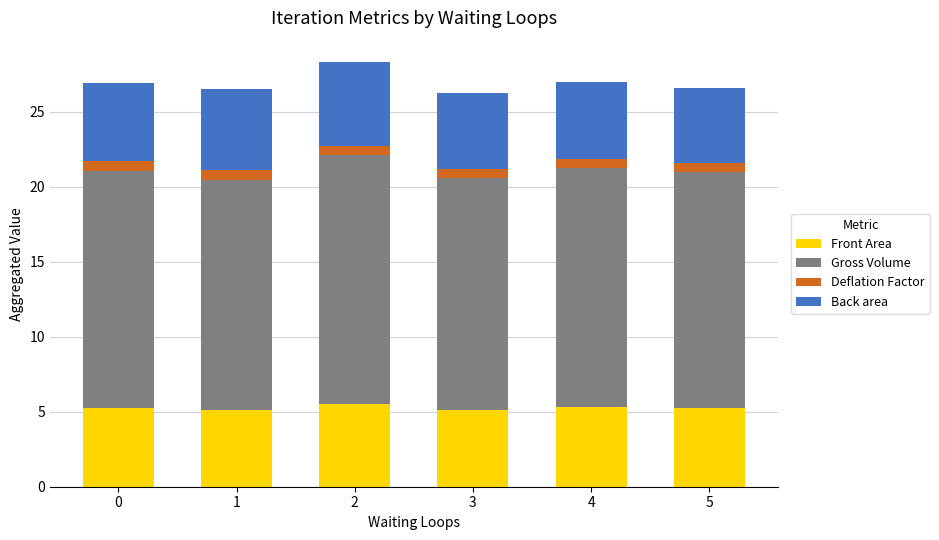

What is the lowest value of the Front Area series?

5.1